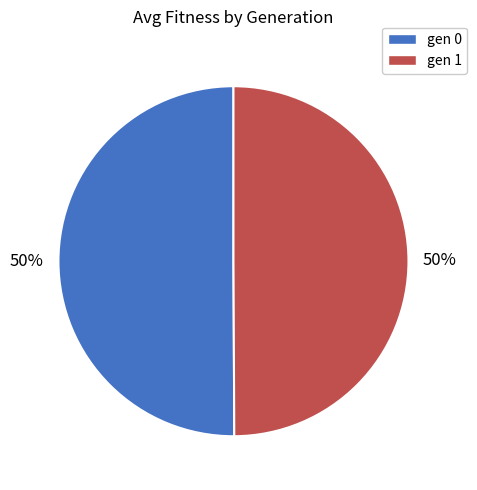

Is it true that gen 1 is 42% of the pie?

False